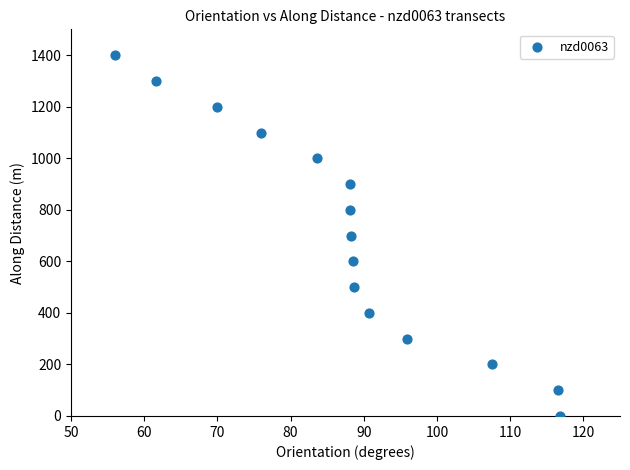

What is the range of X values (max minus min)?

60.8